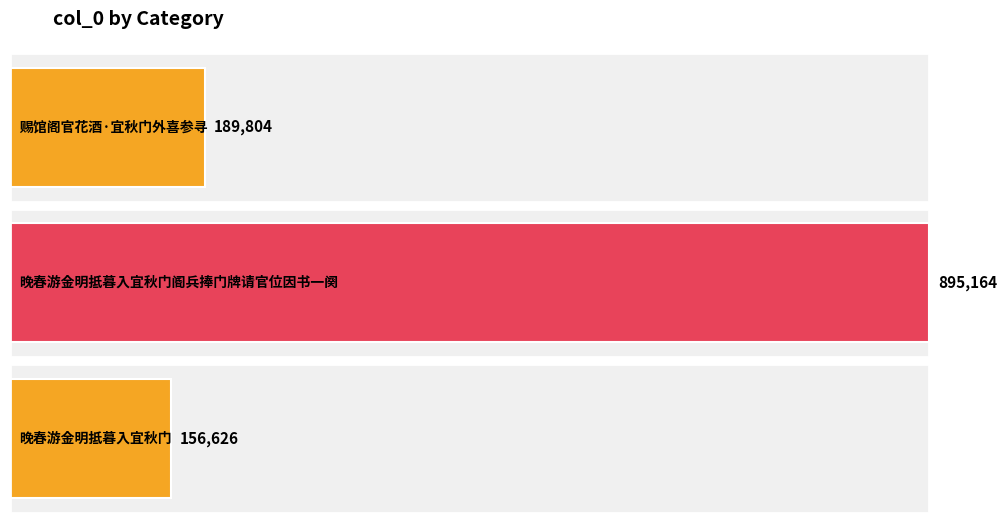

What is the label of the 3rd bar from the left?

晚春游金明抵暮入宜秋门